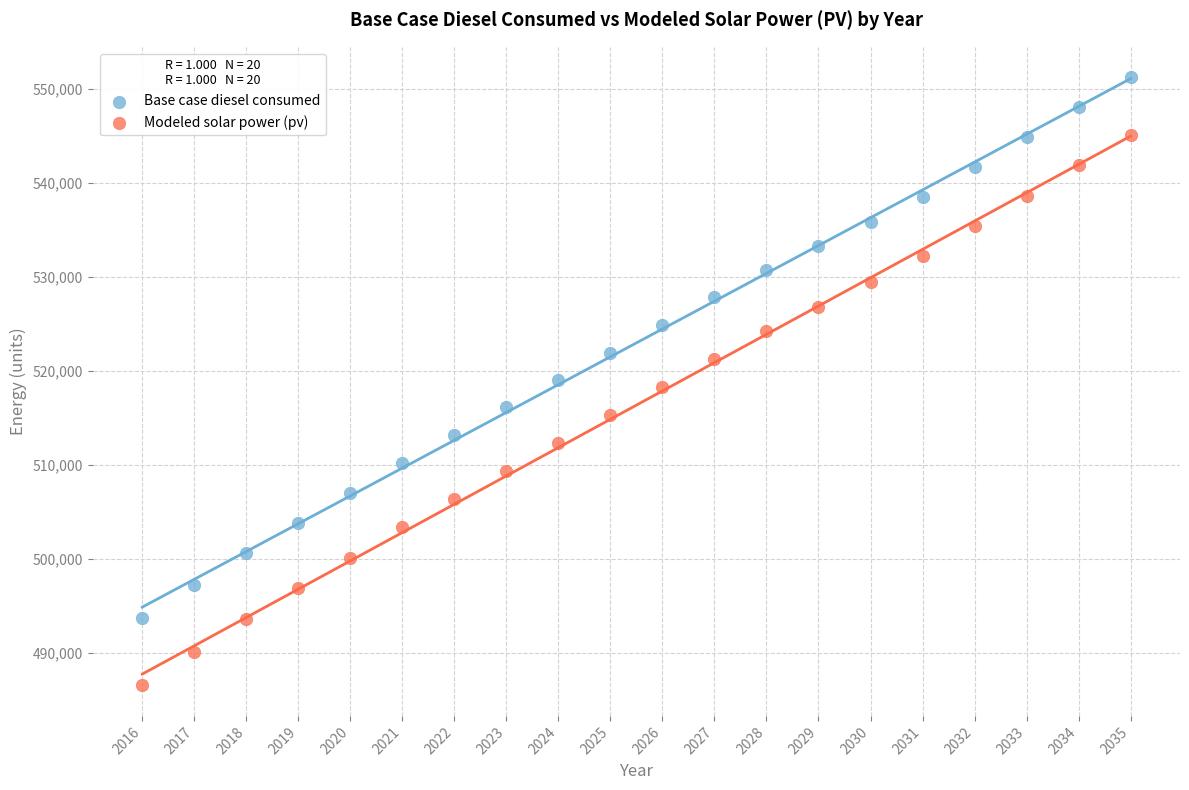

What is the X range (max minus min) for the scatter plot?

19.0